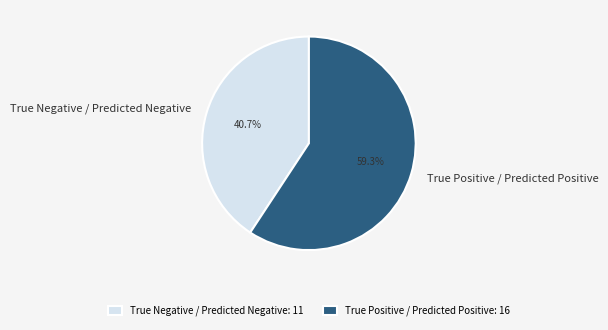

To the nearest percent, what portion does True Negative / Predicted Negative represent?

41%